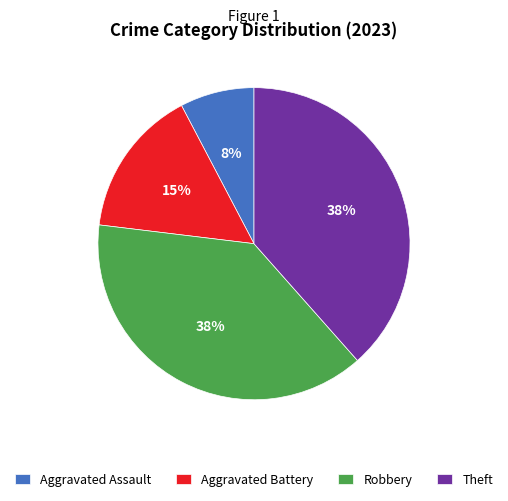

Which category has the smallest portion of the pie?

Aggravated Assault